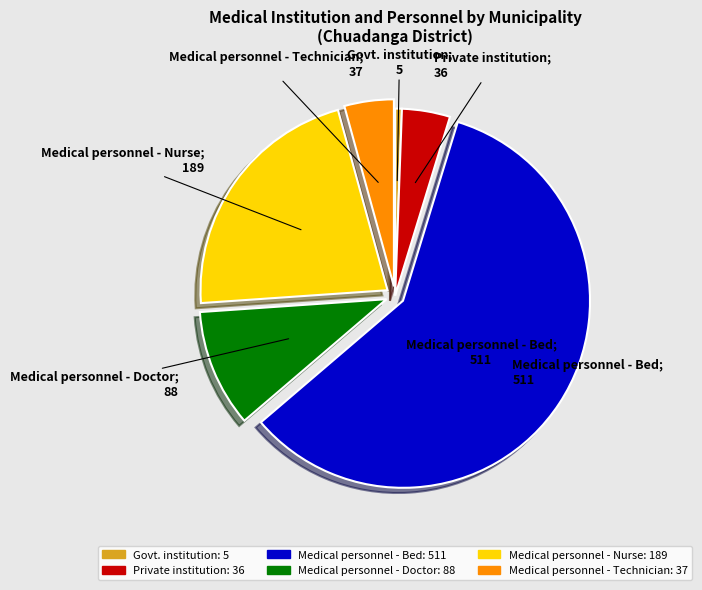

True or false: Medical personnel - Nurse accounts for 33% of the total.

False